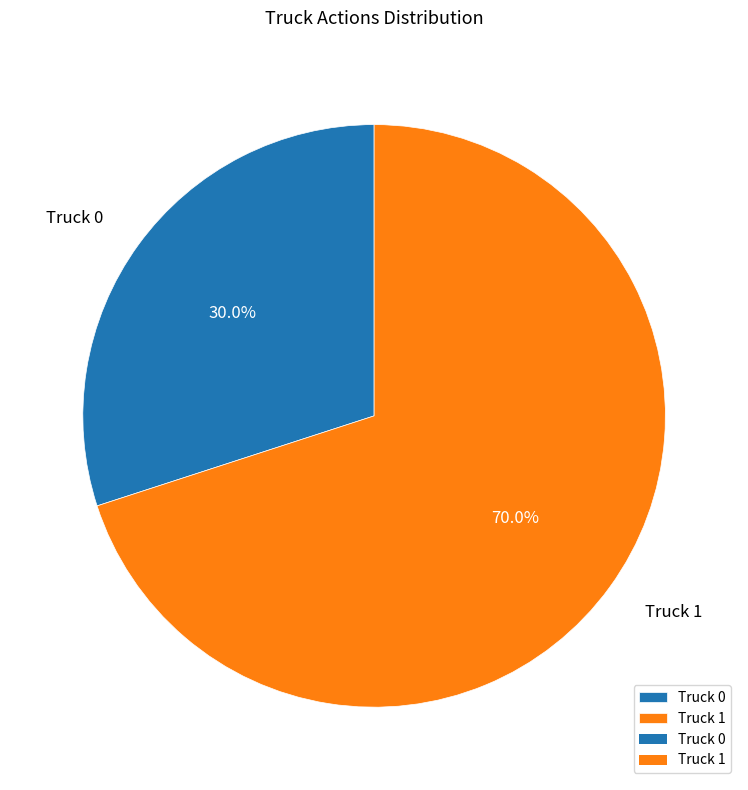

To the nearest percent, what percentage of the pie is Truck 1?

70%